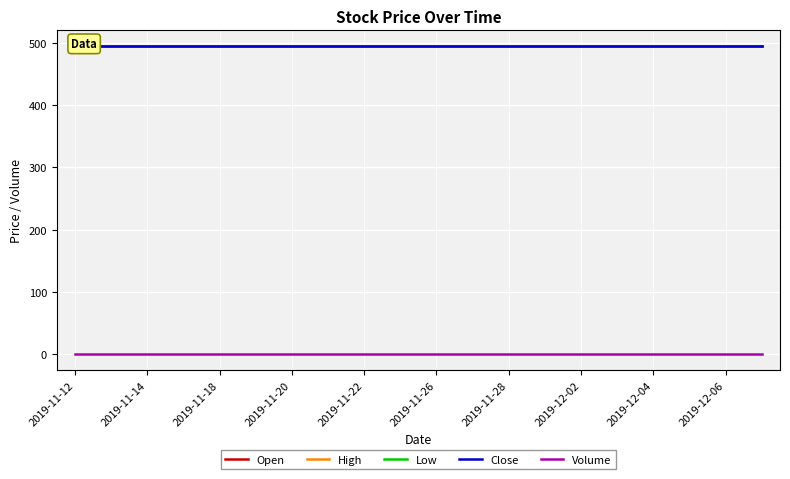

At how many categories does at least one series exceed 489?

20